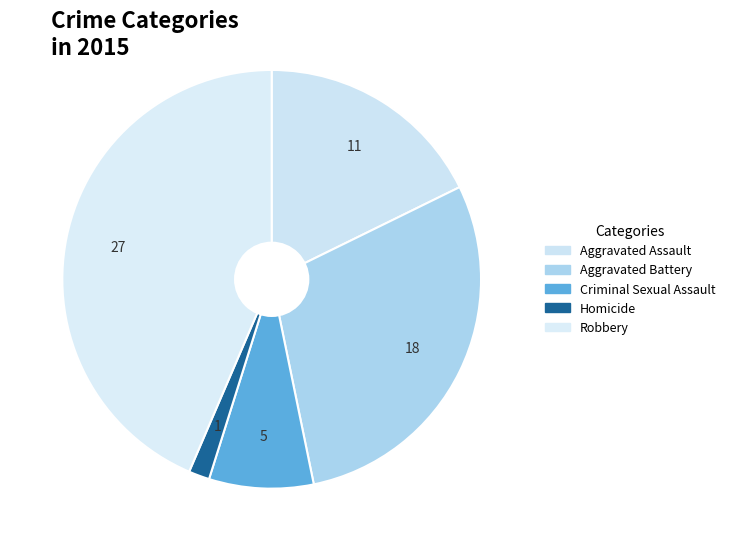

Between Homicide and Aggravated Assault, which is larger?

Aggravated Assault